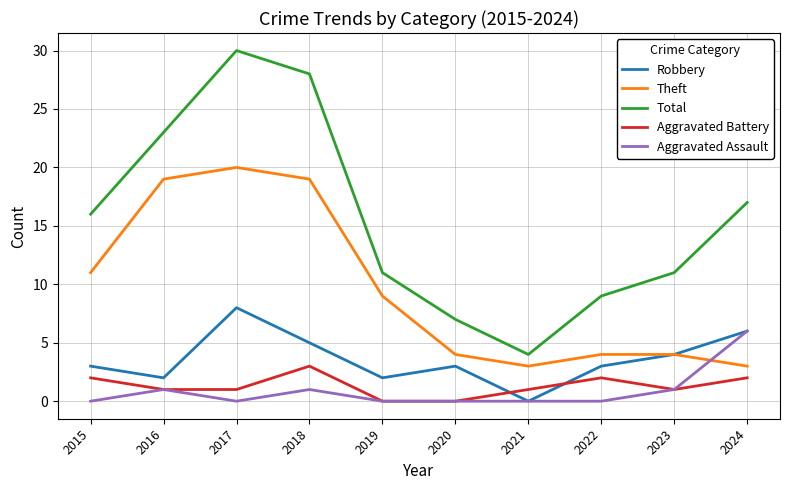

What is the average value of the Robbery series?

4